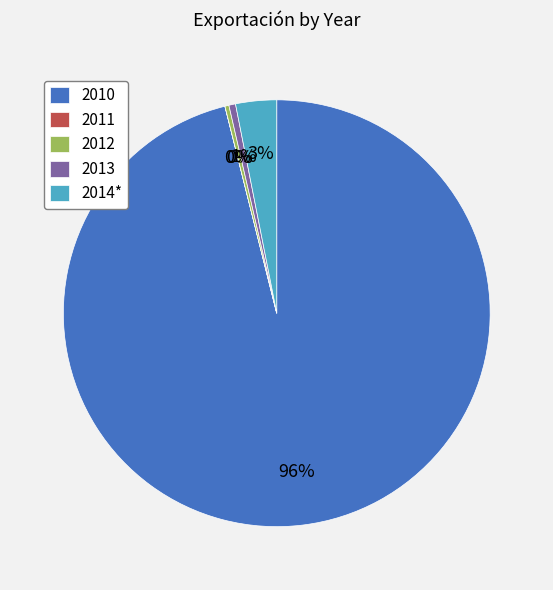

The 2012 slice represents 13% of the pie. True or false?

False